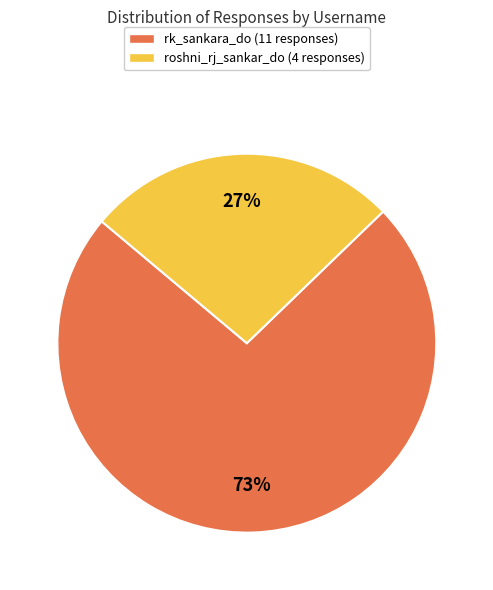

Which slice is the smallest?

roshni_rj_sankar_do